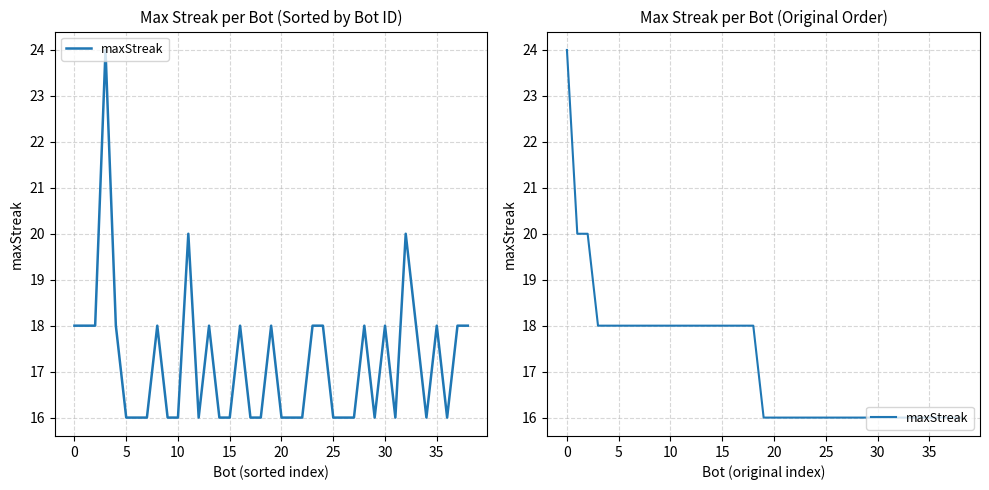

What is the value of the 22nd point from the left?

16